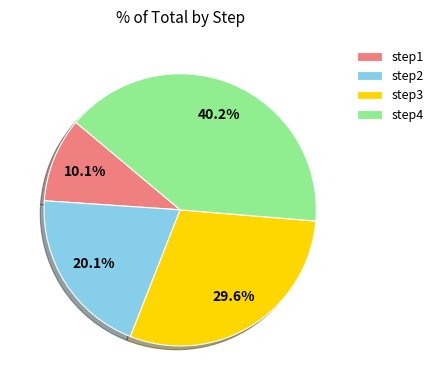

Does any single category account for the majority?

No